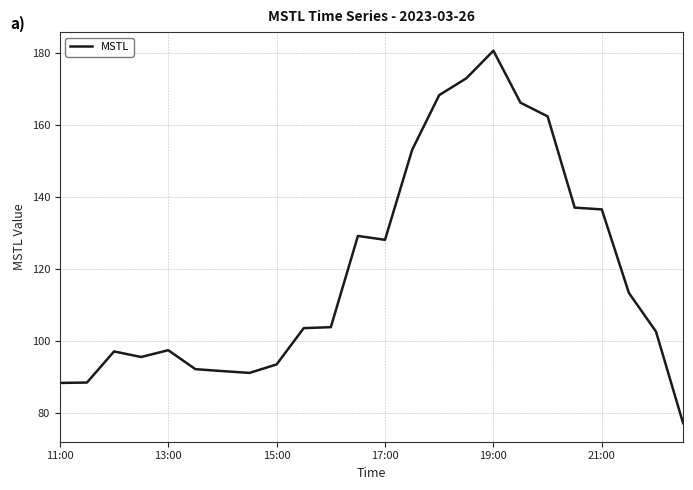

Is this an area chart (filled region under the line)?

No